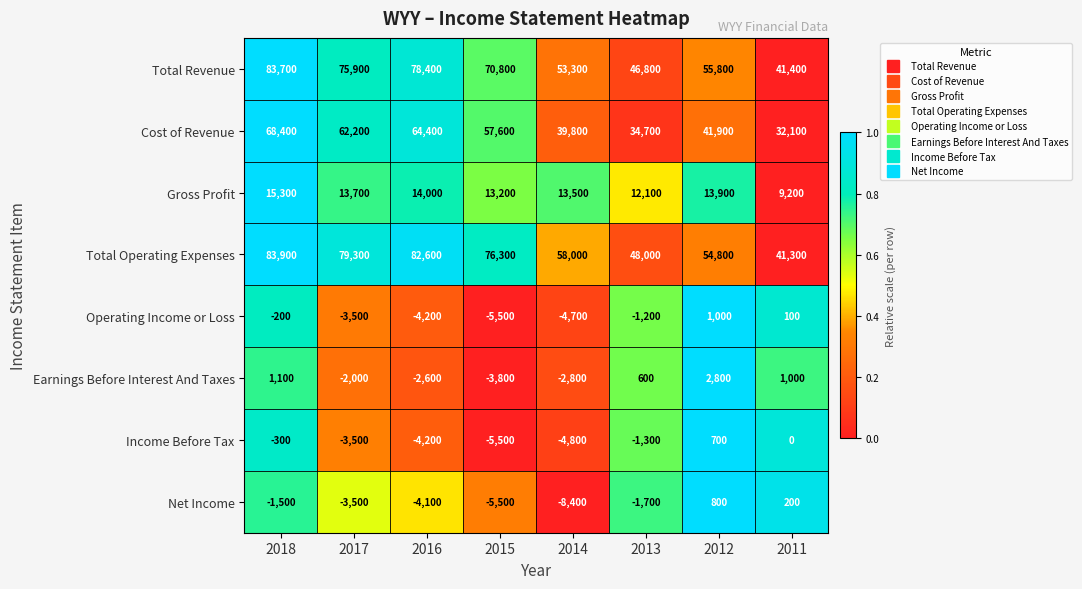

Count the number of data series in this chart.

8